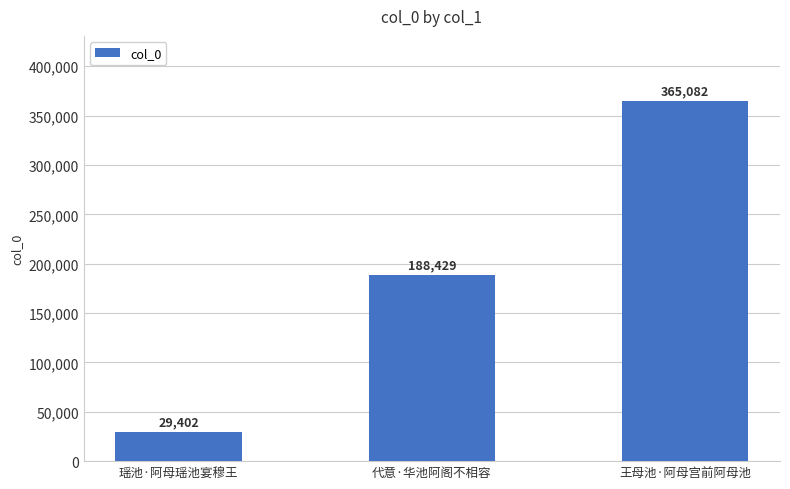

What is the label of the 1st bar from the right?

王母池·阿母宫前阿母池